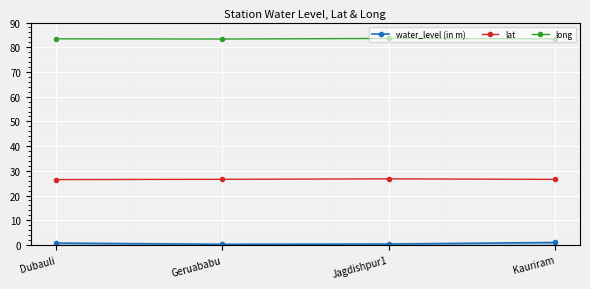

True or false: lat has more than 1 interior local peaks.

False